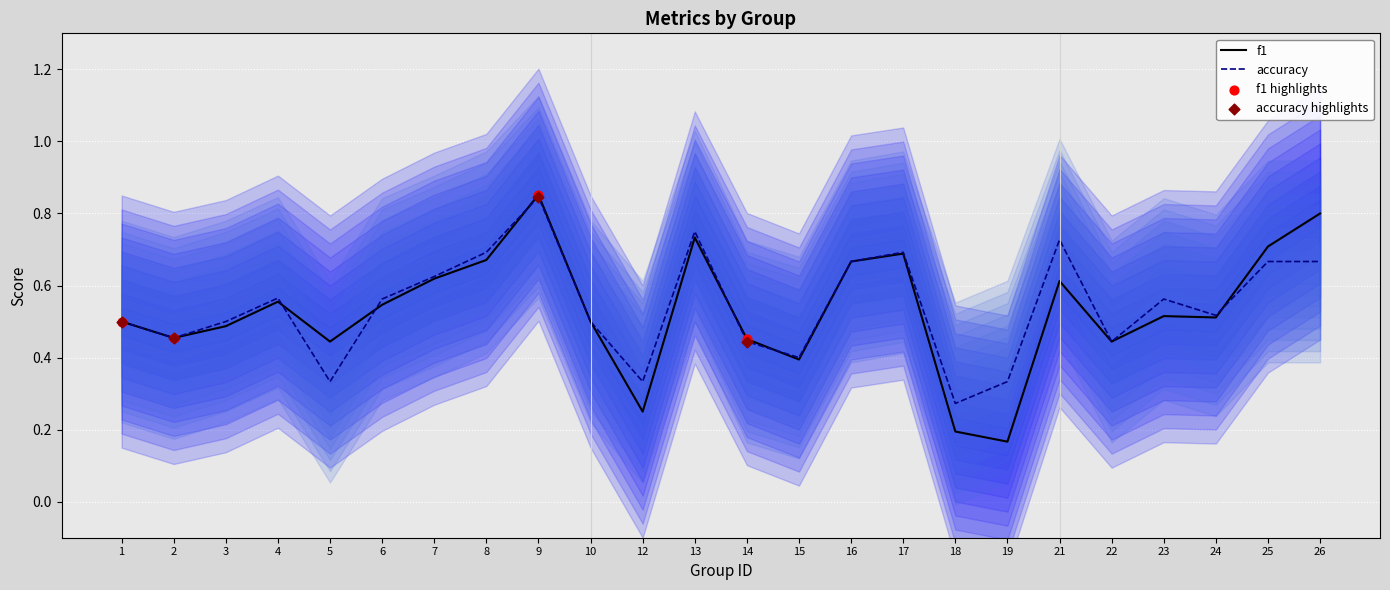

Which series reaches the maximum Y coordinate?

f1